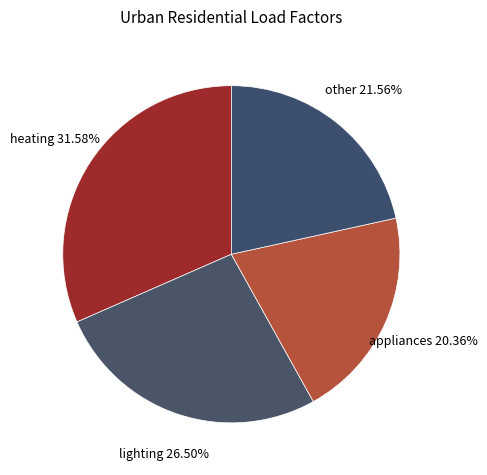

True or false: other accounts for 35% of the total.

False